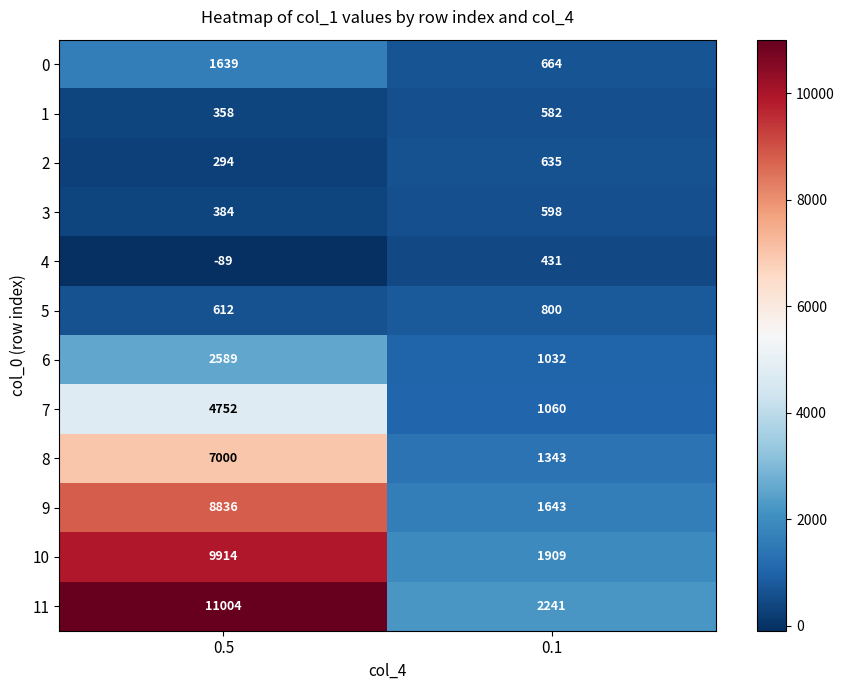

Between 0.5 and 0.1, which series saw the biggest shift?

11